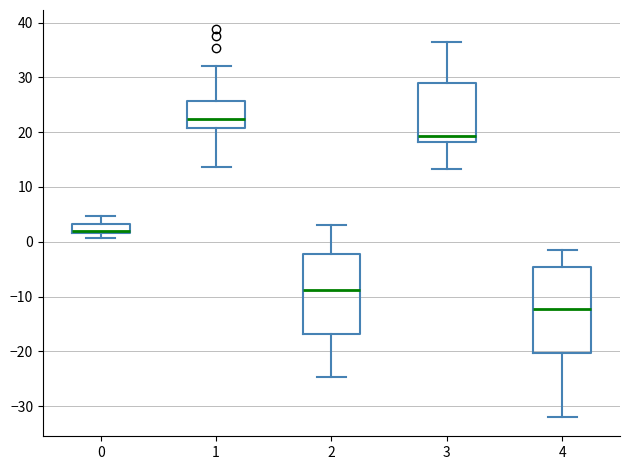

Where is the lower edge of the box at x = 3 on the y-axis? The values are not printed on the chart, so give them approximately, as read against the axis.

18